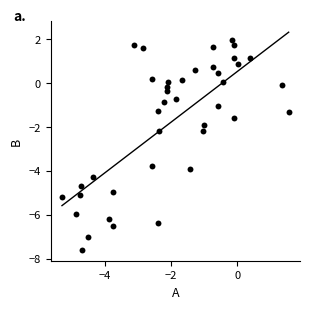

What is the range of Y values (max minus min)?

9.6